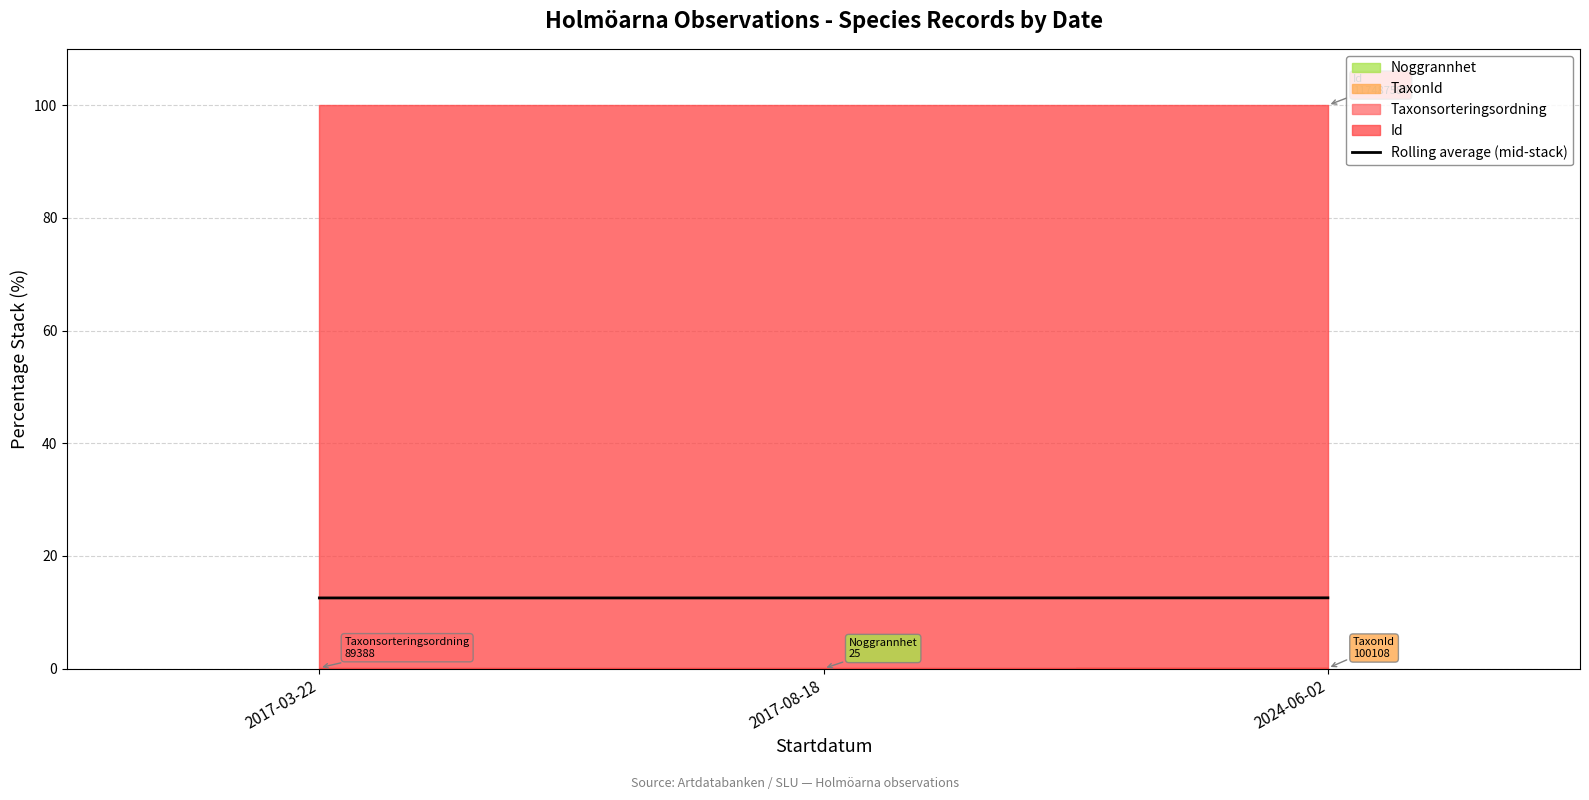

What is the ratio of the value at 2017-03-22 to the value at 2017-08-18?

1.0